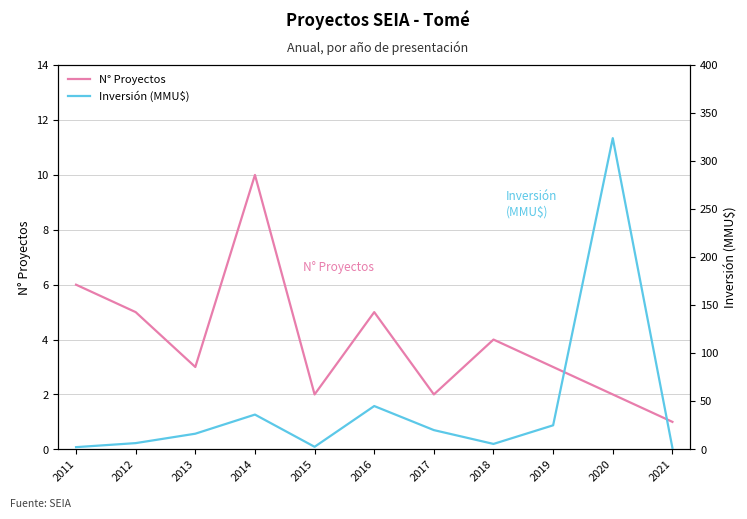

What are all the series names shown in the legend?

N° Proyectos, Inversión (MMU$)